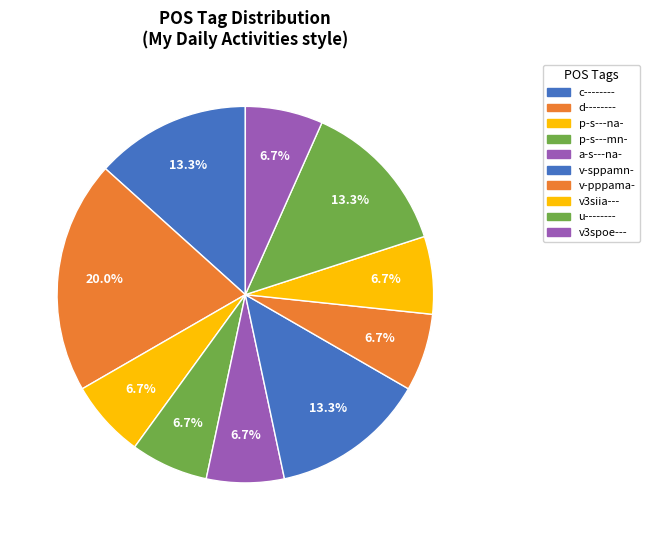

How many slices are in this pie chart?

10